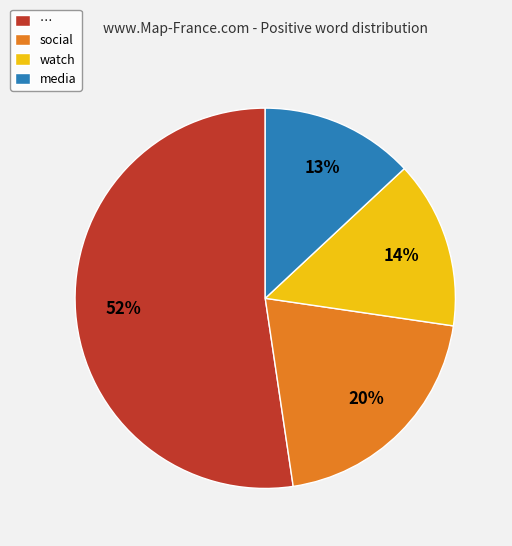

How many segments does this pie chart have?

4